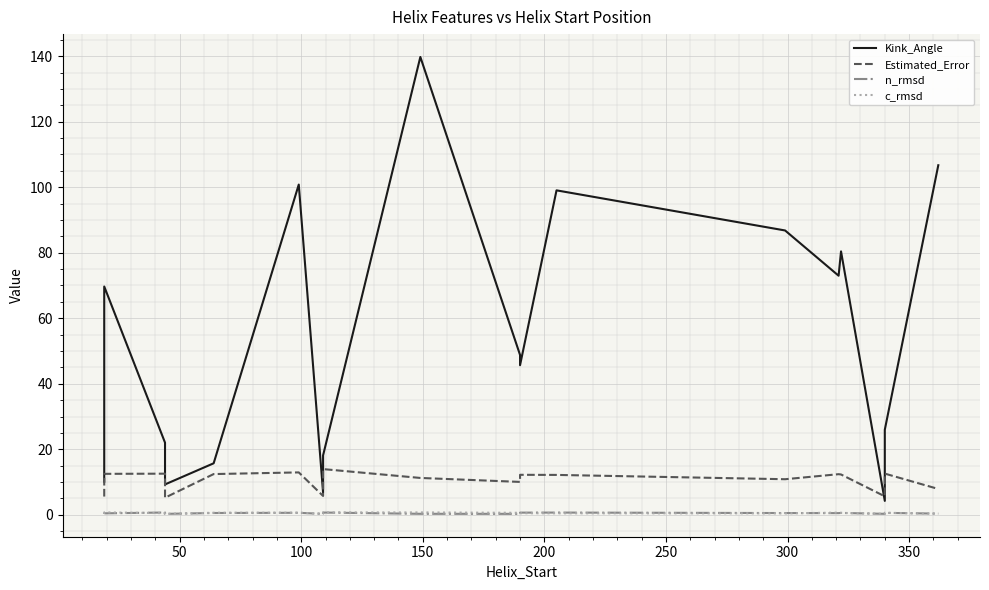

What are all the series names shown in the legend?

Kink_Angle, Estimated_Error, n_rmsd, c_rmsd